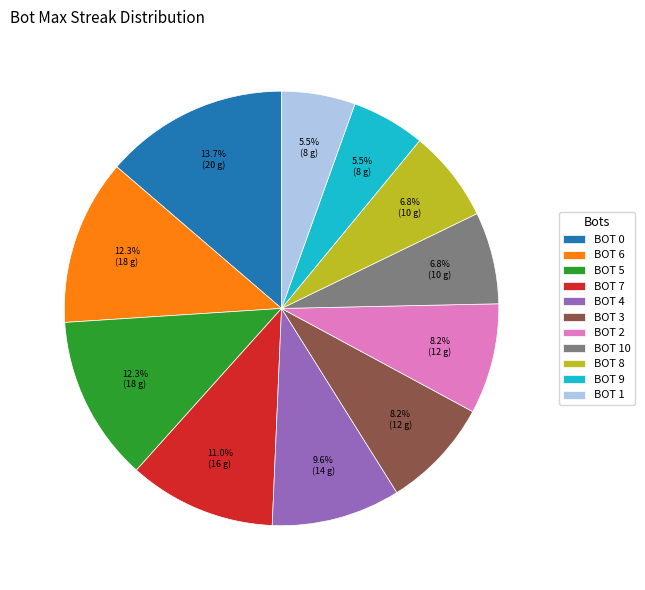

Which category has the biggest portion of the pie?

BOT 0